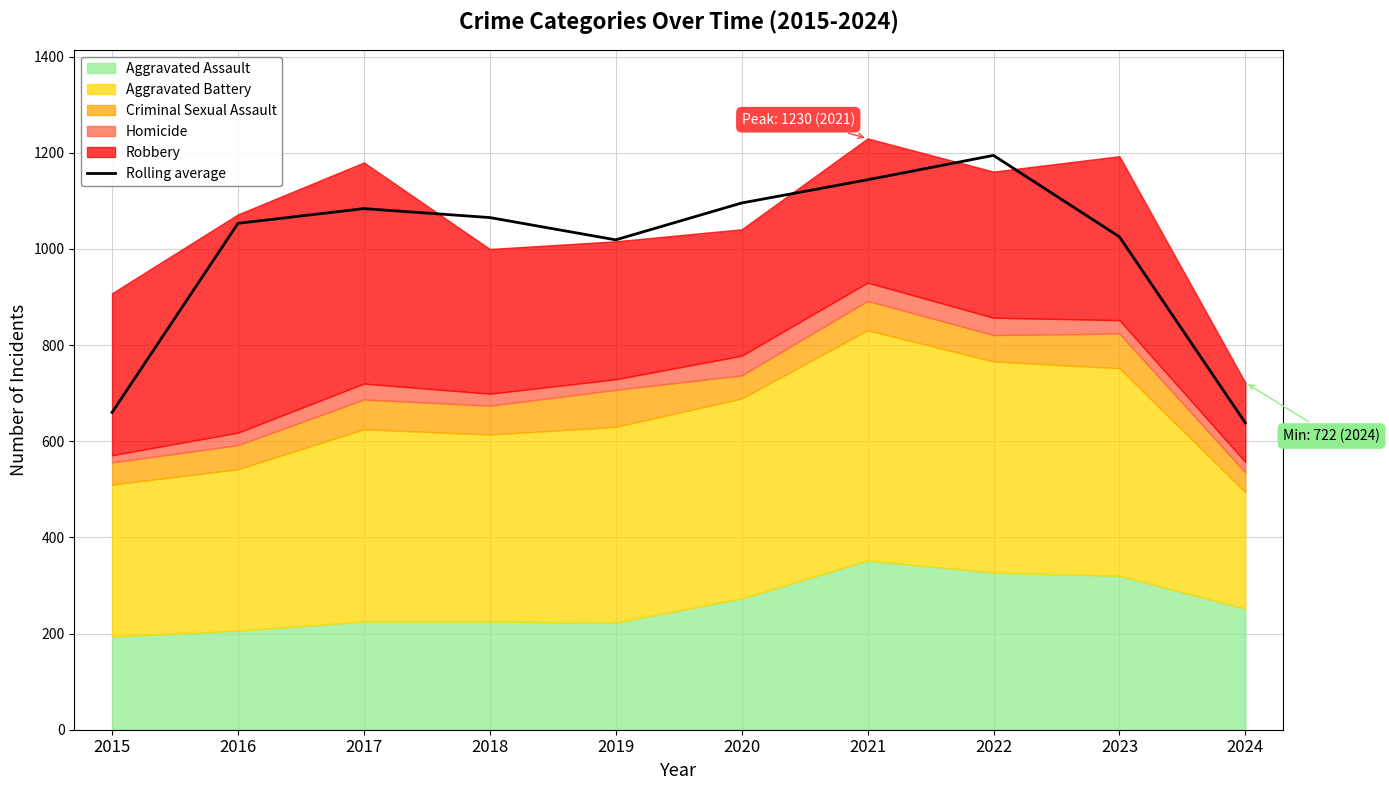

What is the value of the 3rd point from the left?

1084.0